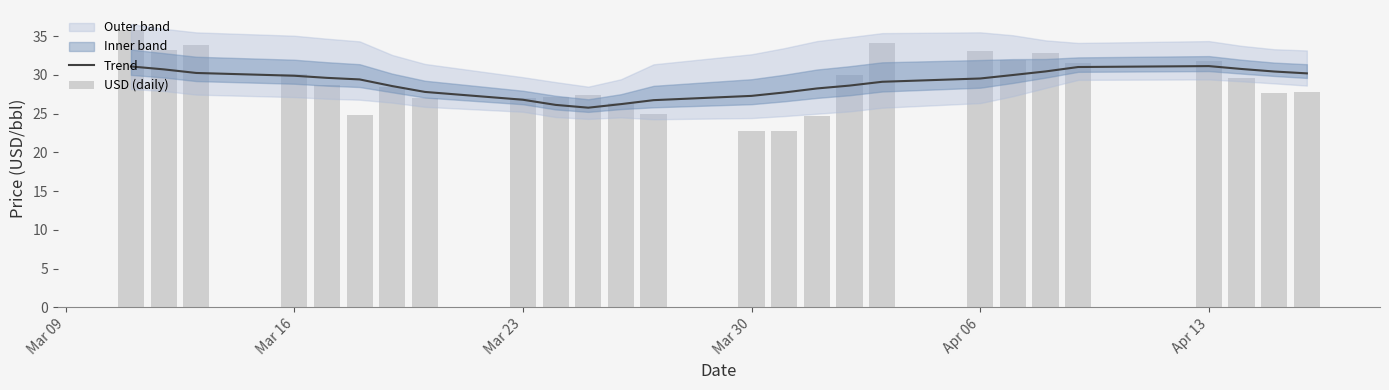

What is the maximum value shown in the chart?

35.8